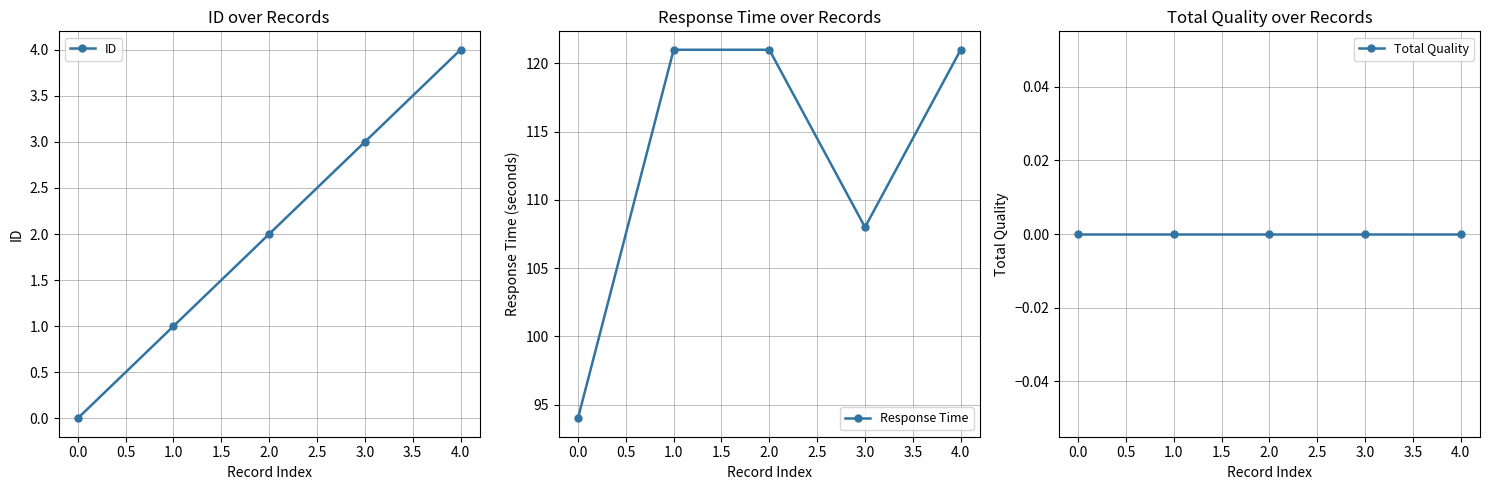

List the series in order of their peak value, lowest first.

Total Quality, ID, Response Time